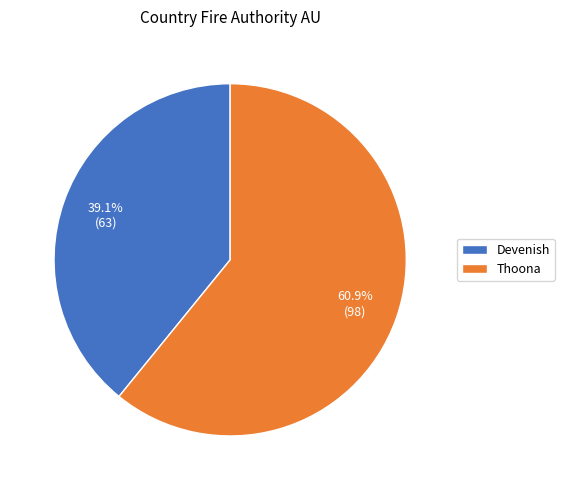

To the nearest percent, what is the average slice percentage?

50%